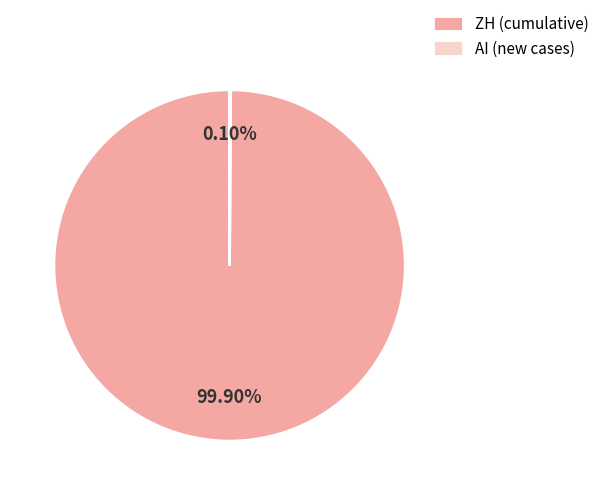

What is the largest slice in the pie chart?

ZH (cumulative)